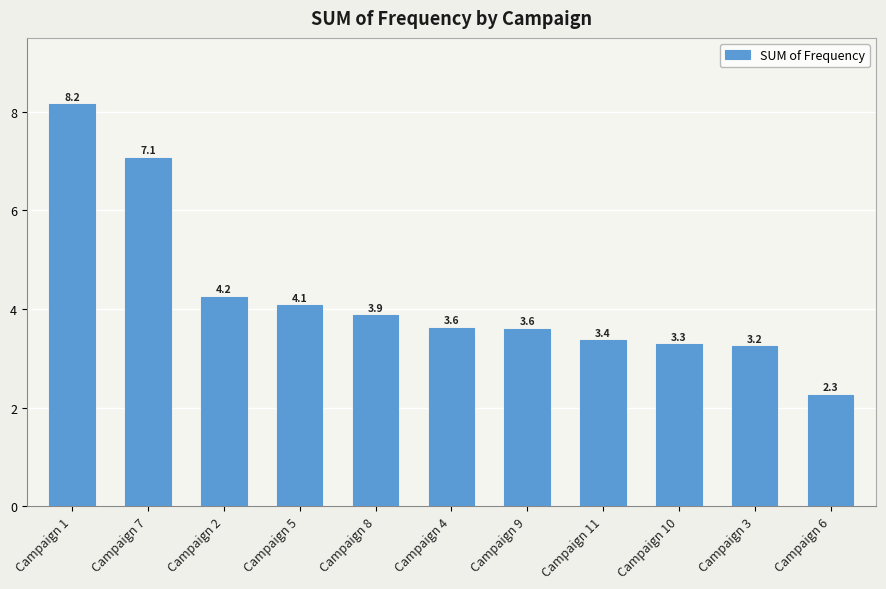

What is the change in value from Campaign 9 to Campaign 11?

-0.2